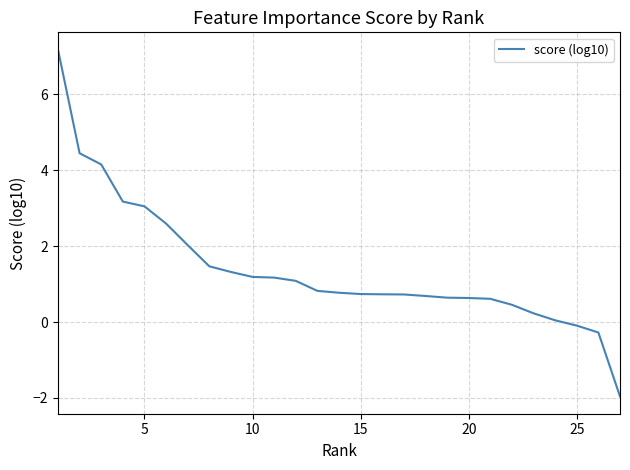

How many positive values are there?

24